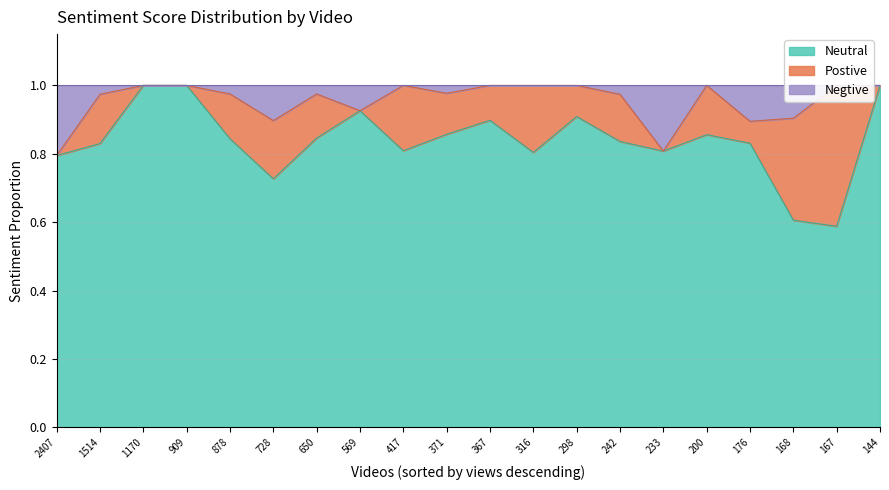

The Neutral series shows 0.2 at 909. True or false?

False